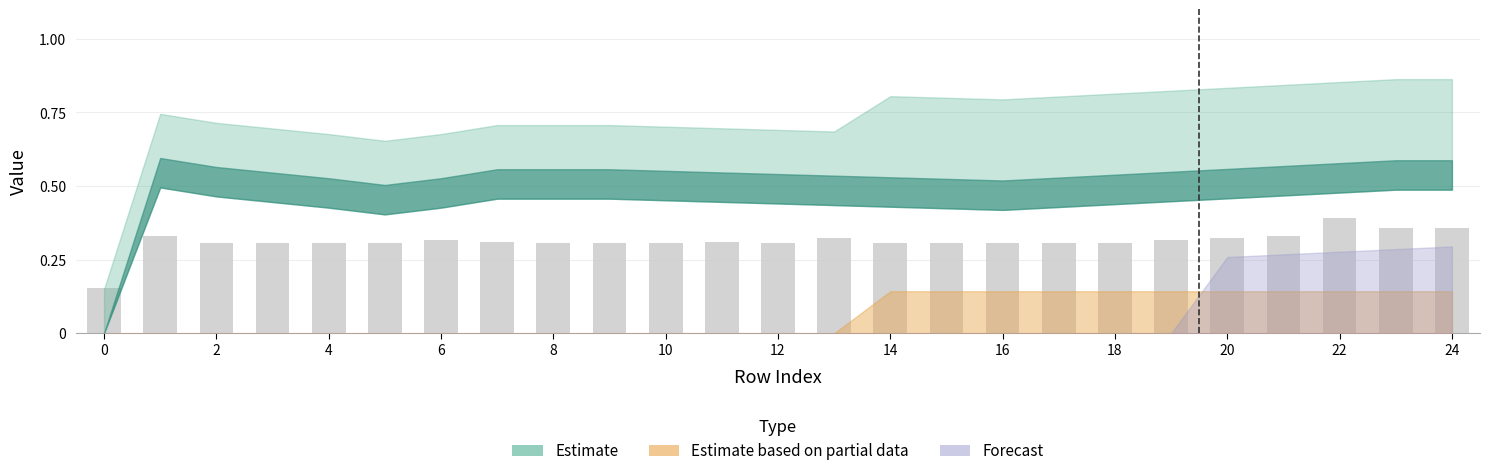

Count the values in the range 0 to 1.

25